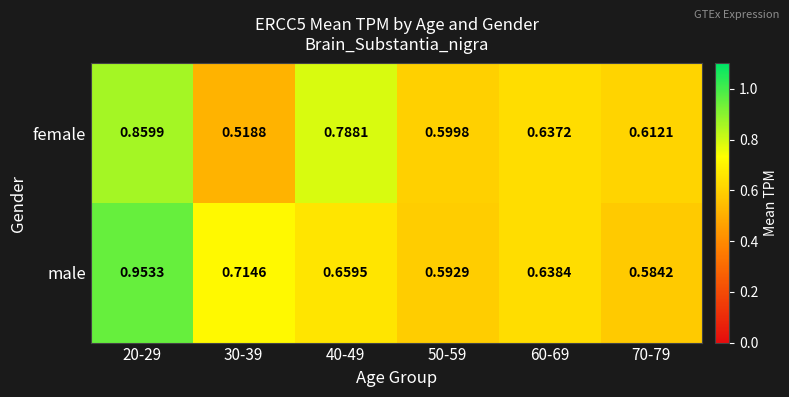

Rank the series at 70-79 from lowest to highest value.

male, female